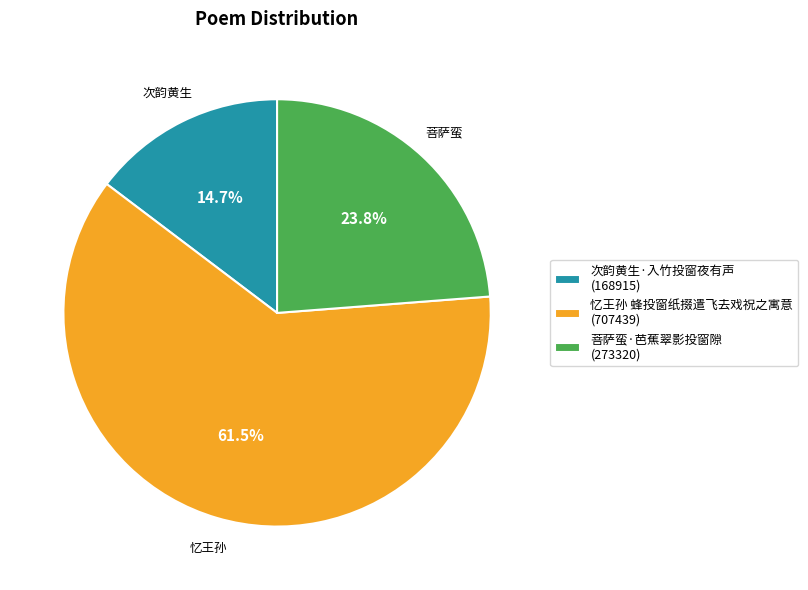

To the nearest percent, what is the average slice percentage?

33%